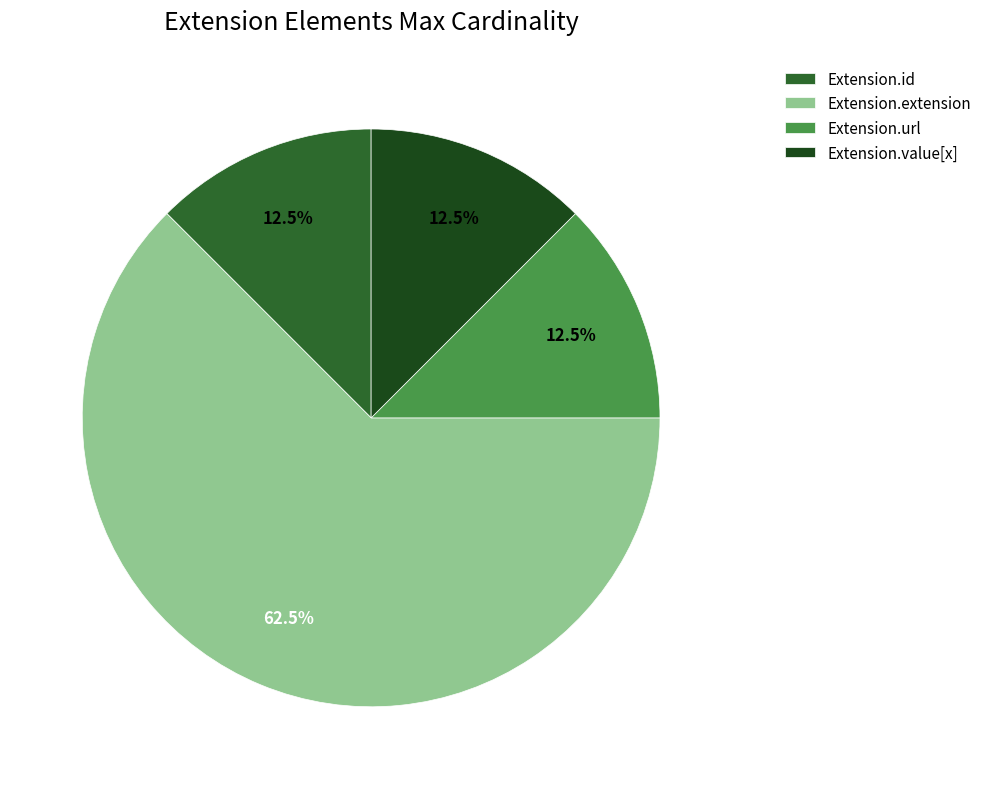

Combined, do Extension.extension and Extension.url account for over 50%?

Yes